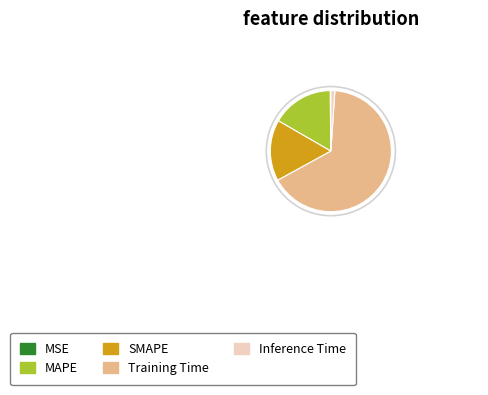

Which category has the biggest portion of the pie?

Training Time